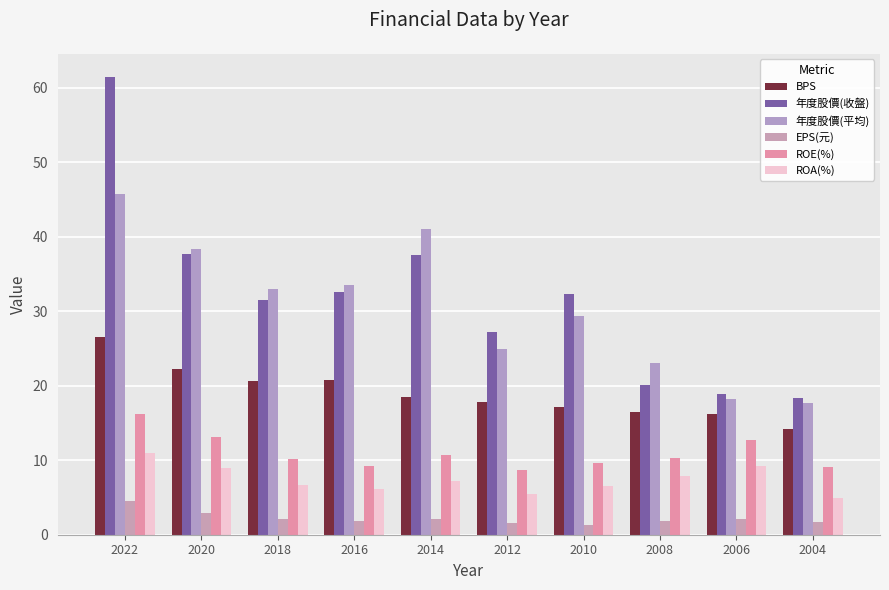

Where is 年度股價(平均) nearest to the value 31?

2010